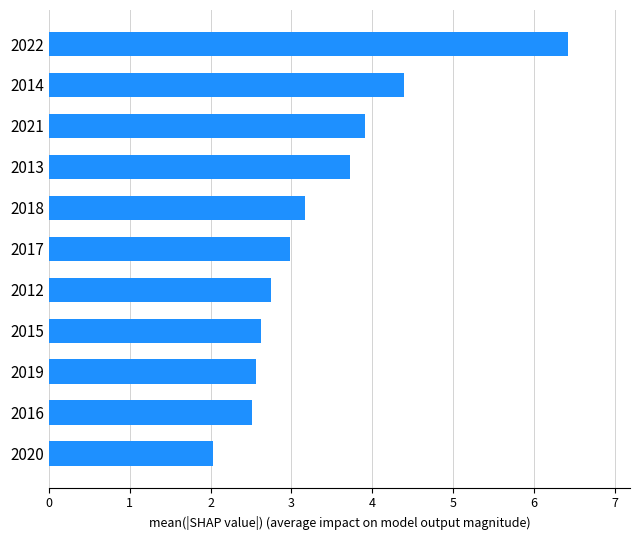

Between 2018 and 2014, which is larger?

2014